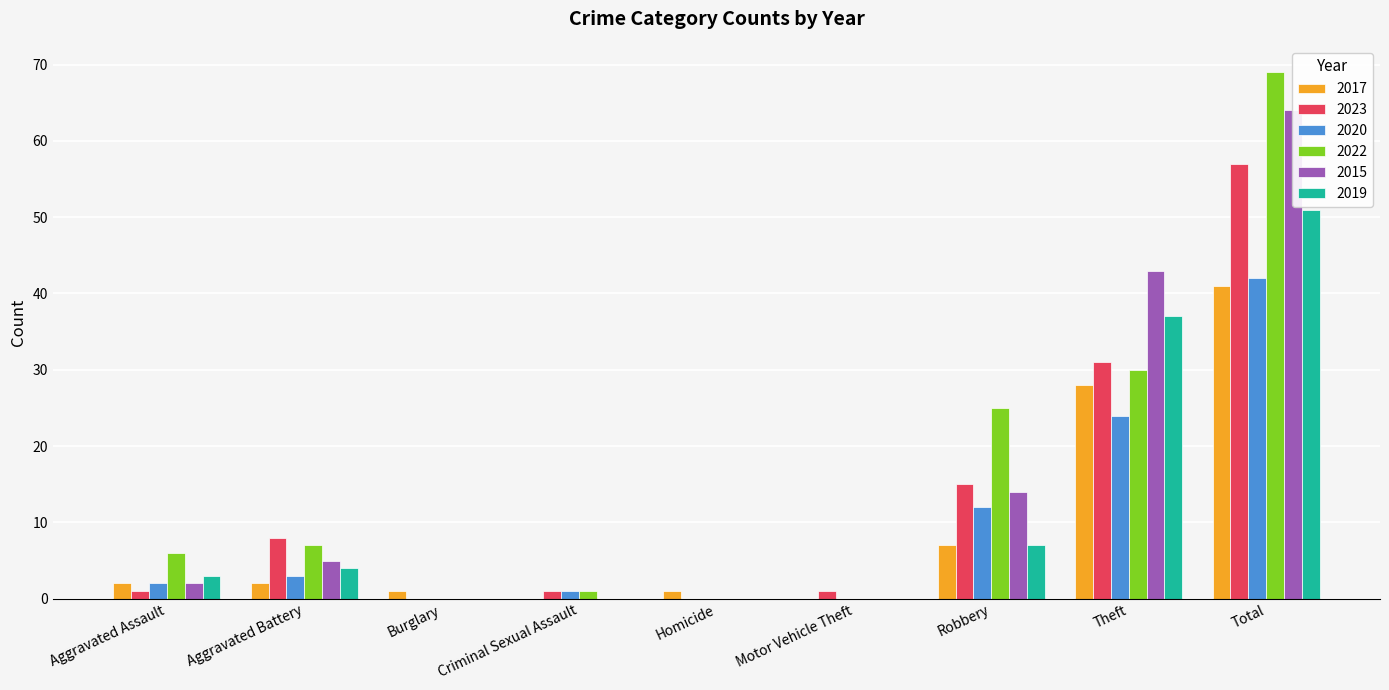

What are all the series names shown in the legend?

2017, 2023, 2020, 2022, 2015, 2019